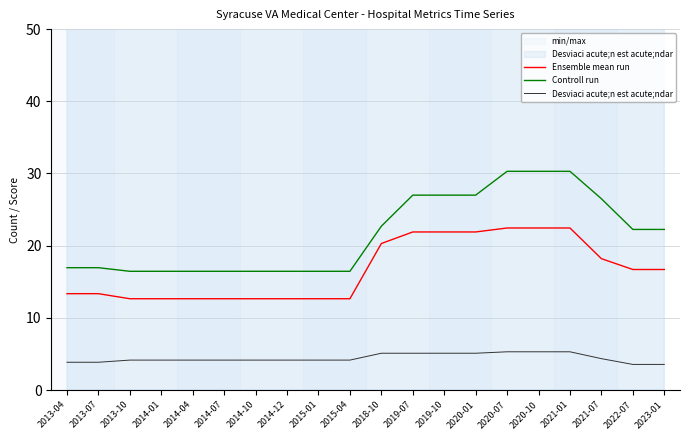

Read the Controll run value at 2018-10.

22.7